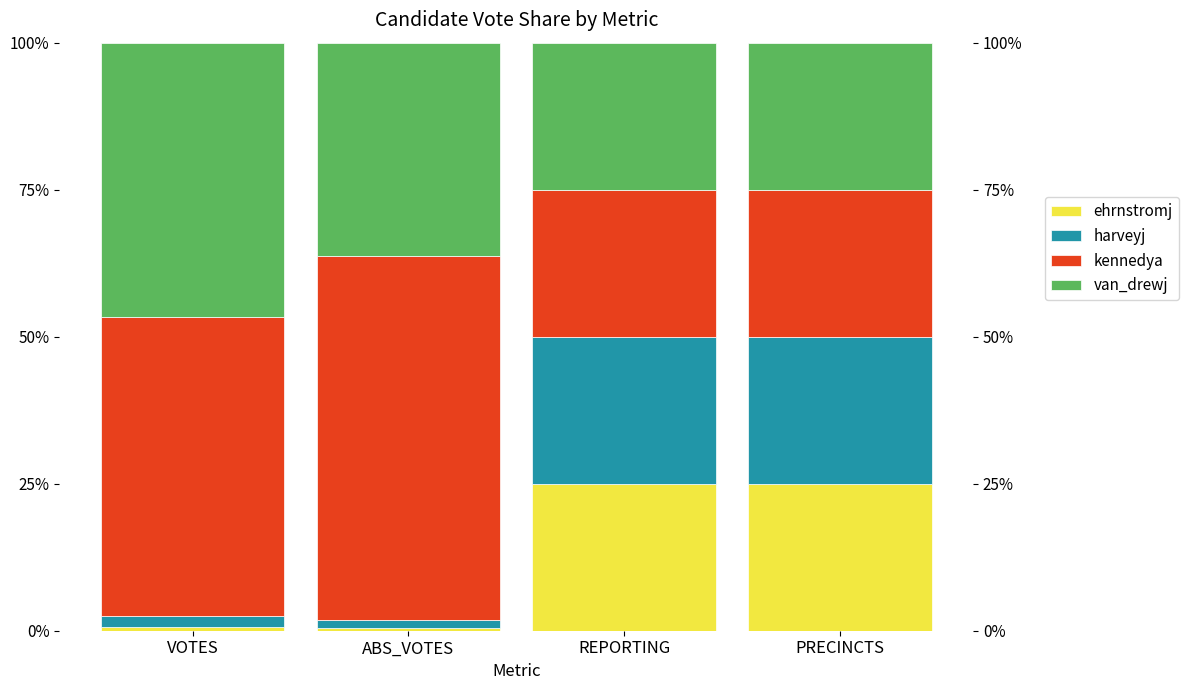

How many bars are there in total?

16